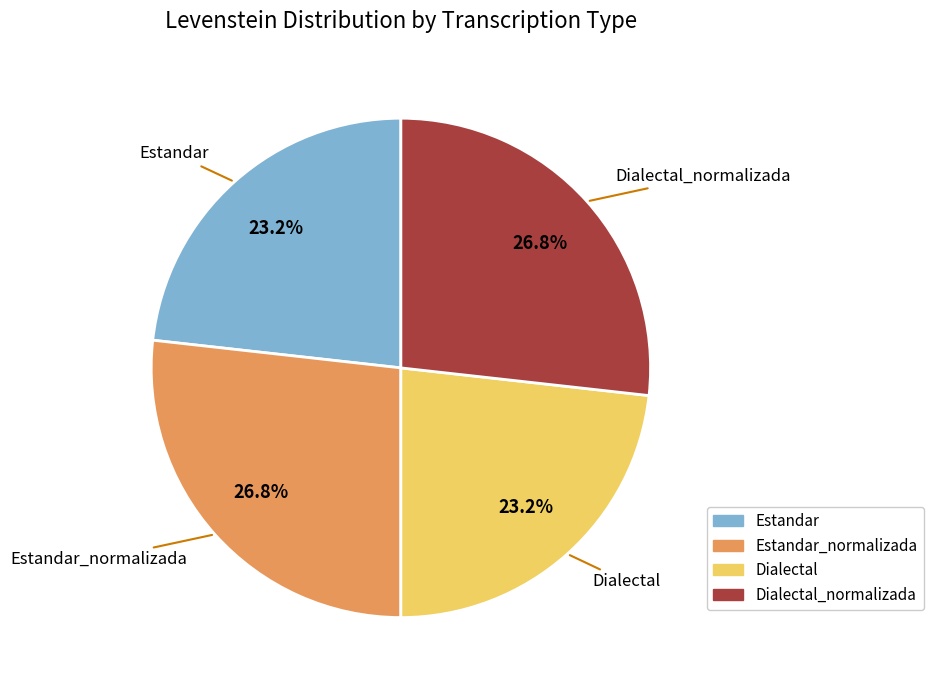

The Dialectal_normalizada slice represents 41% of the pie. True or false?

False